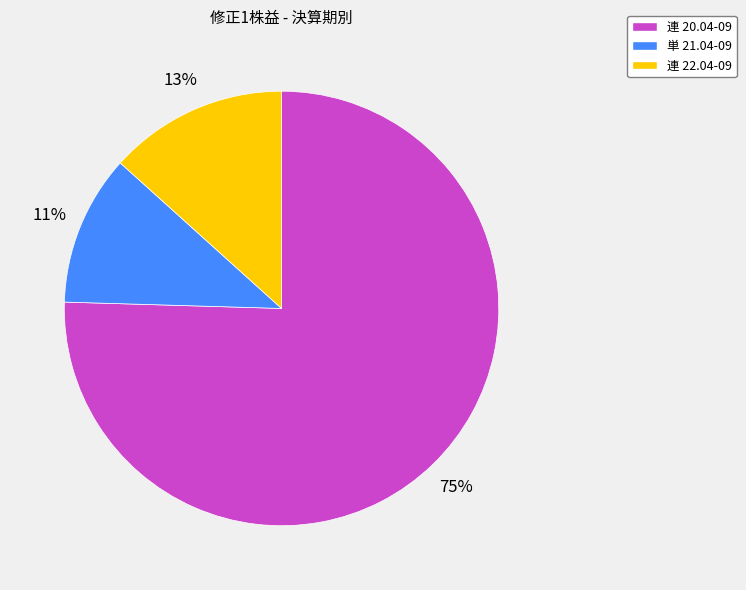

Does 連 20.04-09 represent more than half of the total?

Yes